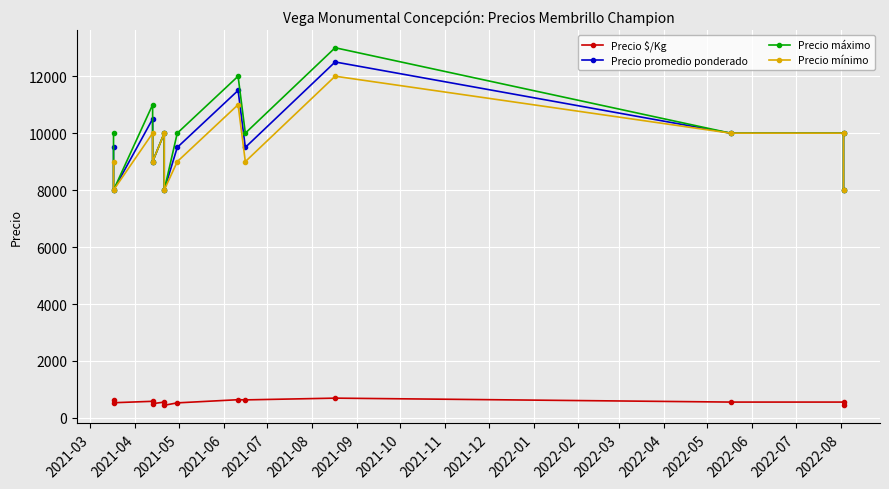

What is the highest value of the Precio promedio ponderado series?

12500